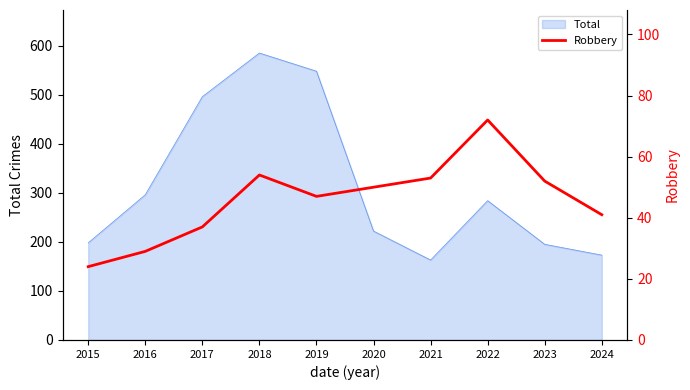

List the labels in order of value, smallest first.

2015, 2016, 2017, 2024, 2019, 2020, 2023, 2021, 2018, 2022